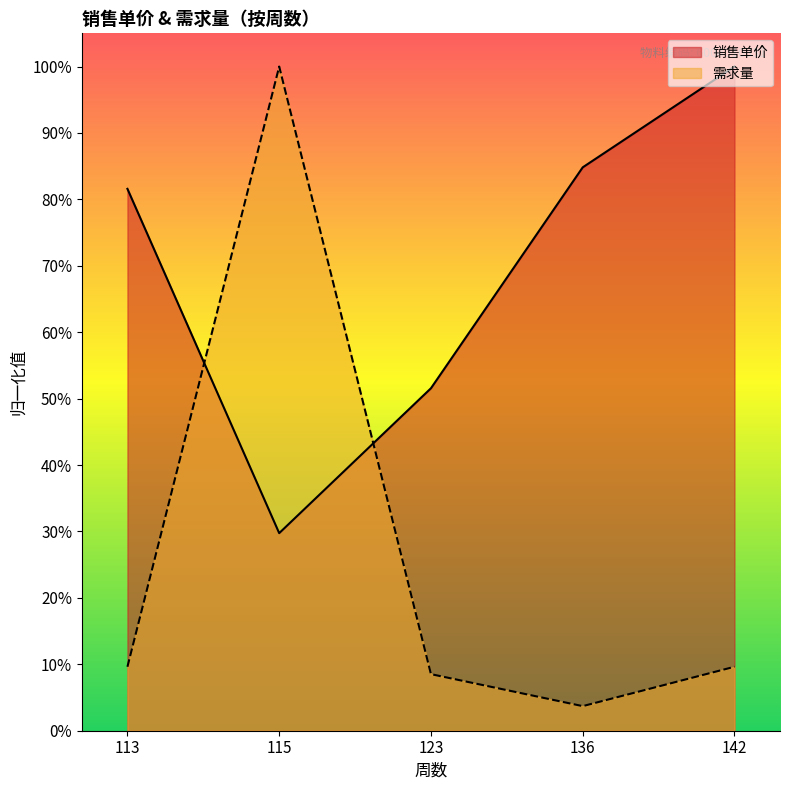

The 销售单价 series shows 51.6 at 123. True or false?

True